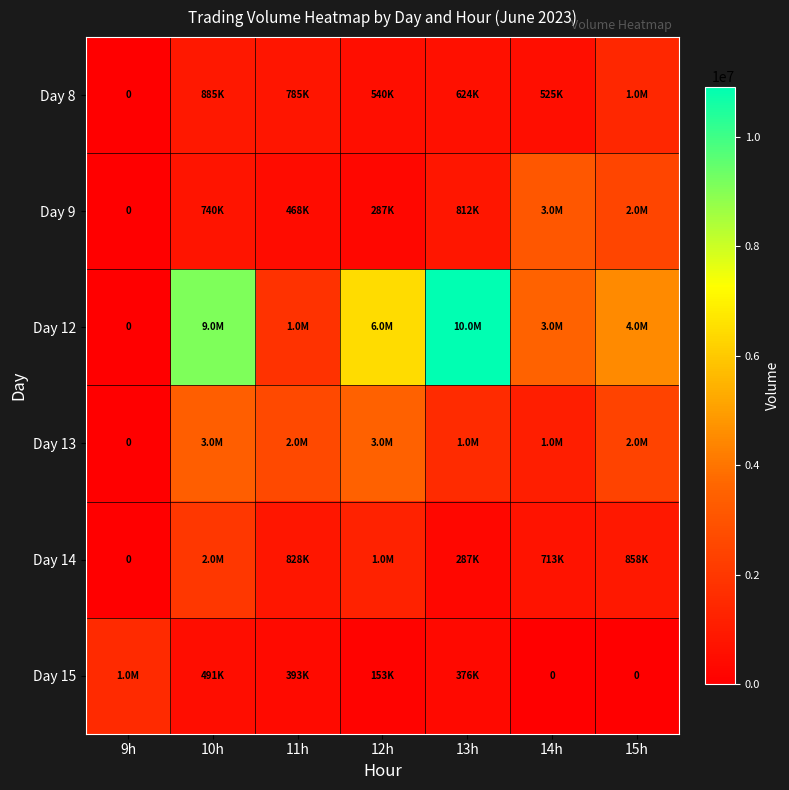

At how many categories does at least one series exceed 4674290?

3